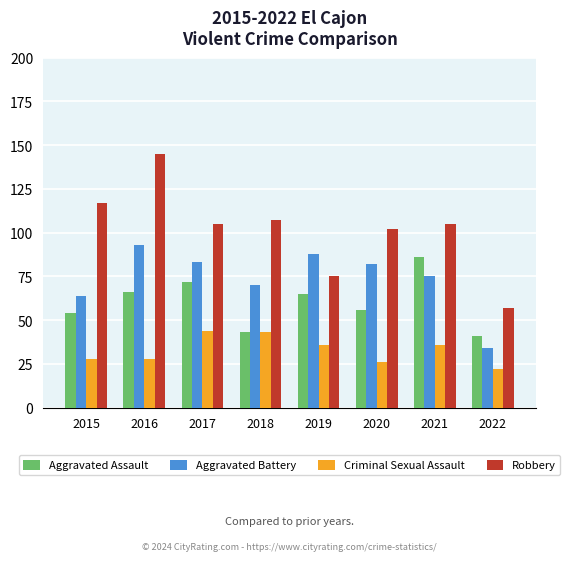

Is it true that Aggravated Assault equals 92 at 2019?

False